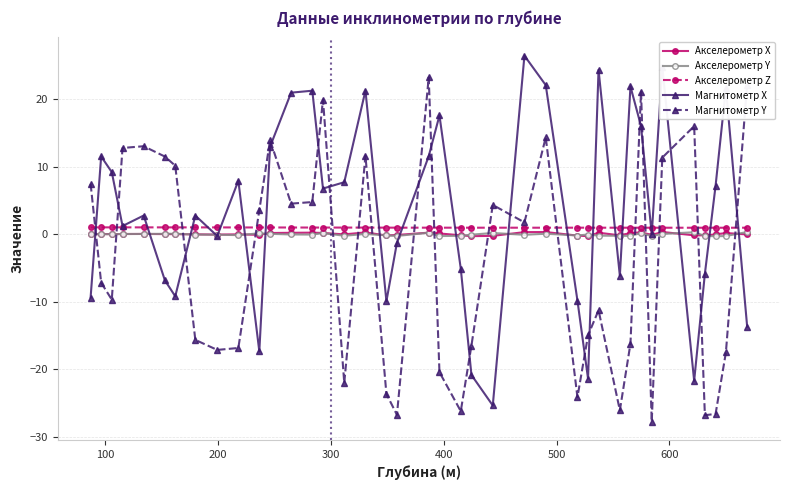

True or false: Магнитометр Y and Акселерометр X intersect in this chart.

True